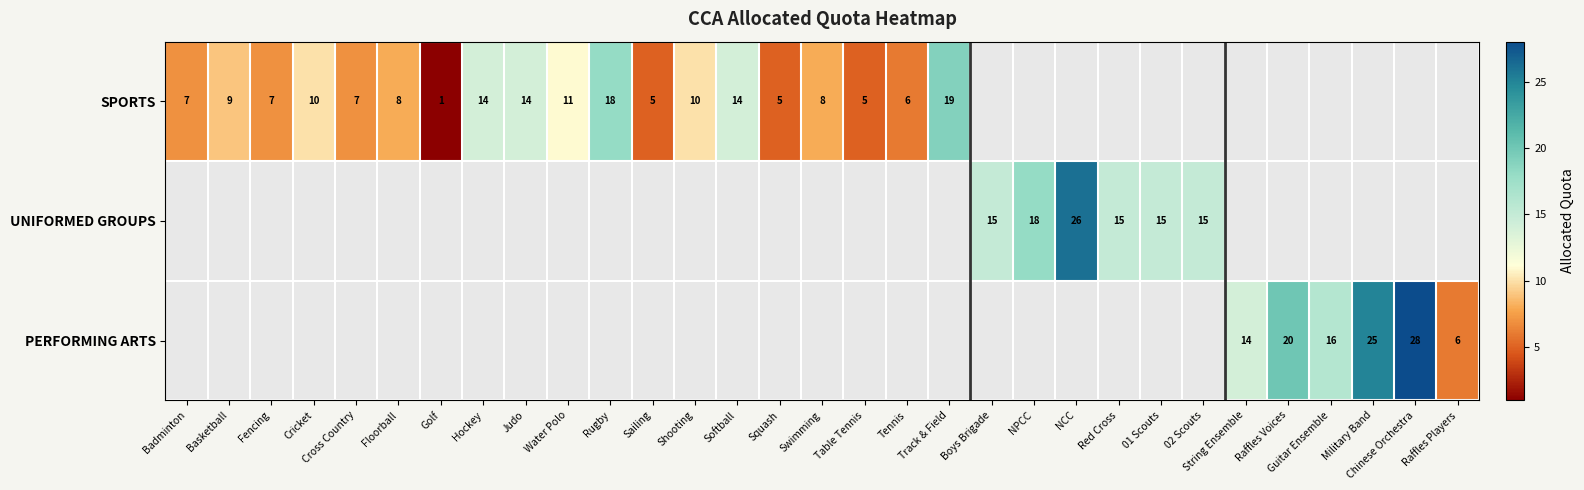

Between Judo and Rugby, which is larger?

Rugby